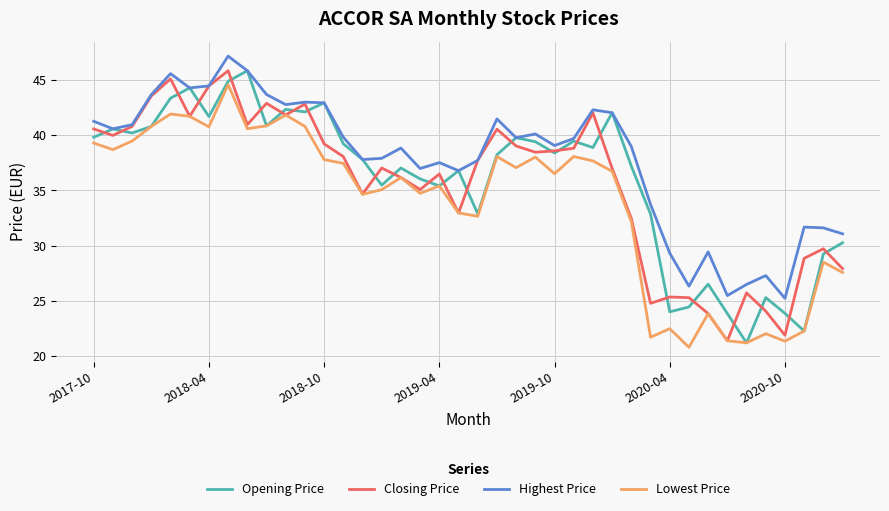

Which series has the largest total across all categories?

Highest Price